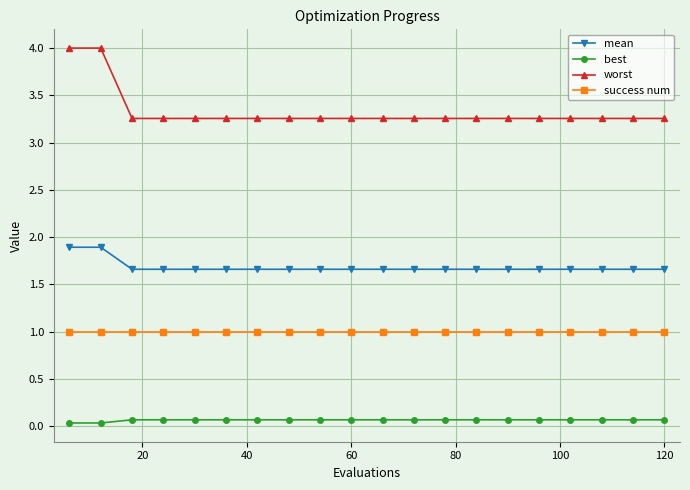

Which series has the widest spread of values?

worst